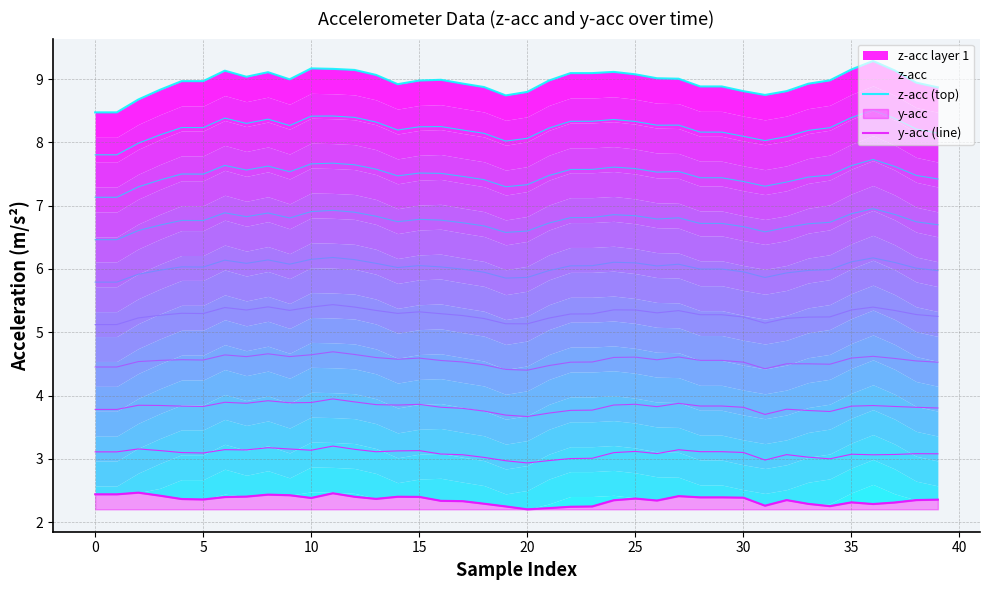

Is it true that y-acc (line) equals 0.9 at 34?

False